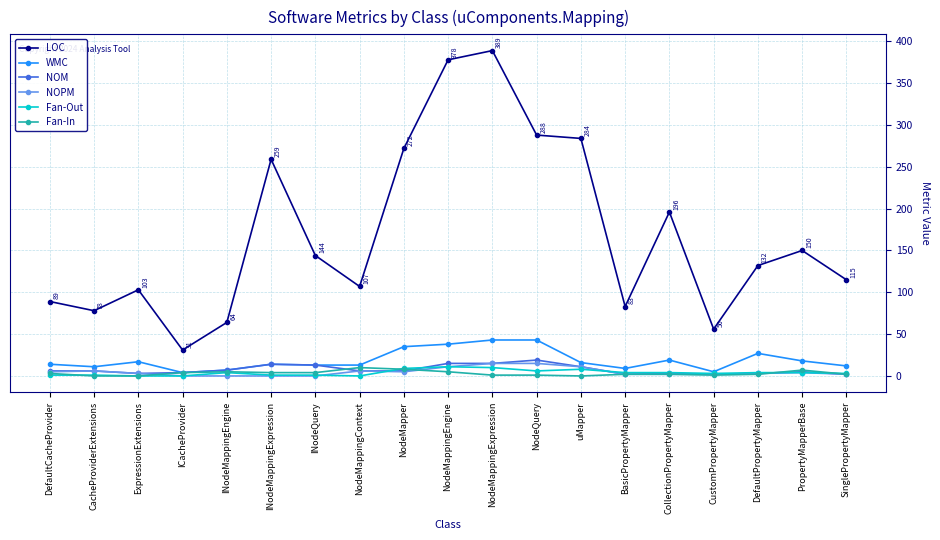

The value of NOM at CacheProviderExtensions is 6. True or false?

True